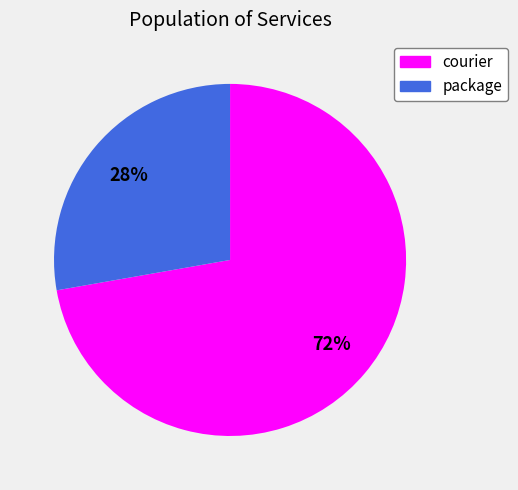

To the nearest percent, what percentage of the pie is courier?

72%